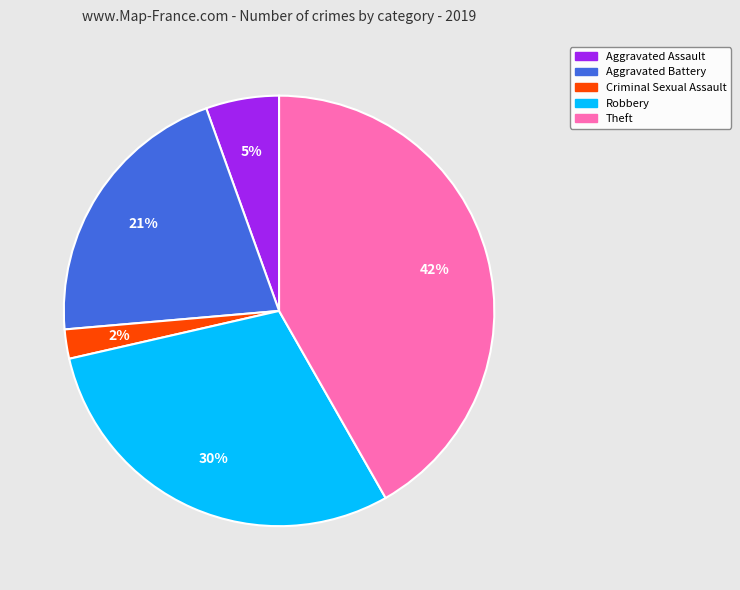

Is Criminal Sexual Assault the majority of the pie?

No